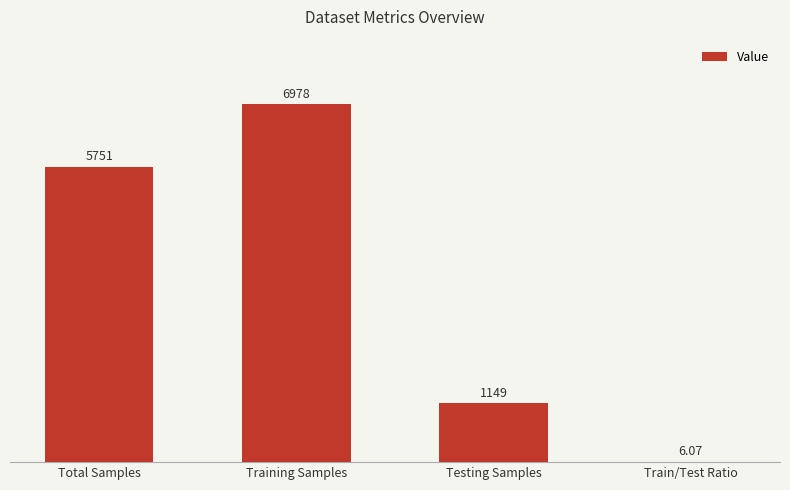

How many categories are shown in the chart?

4